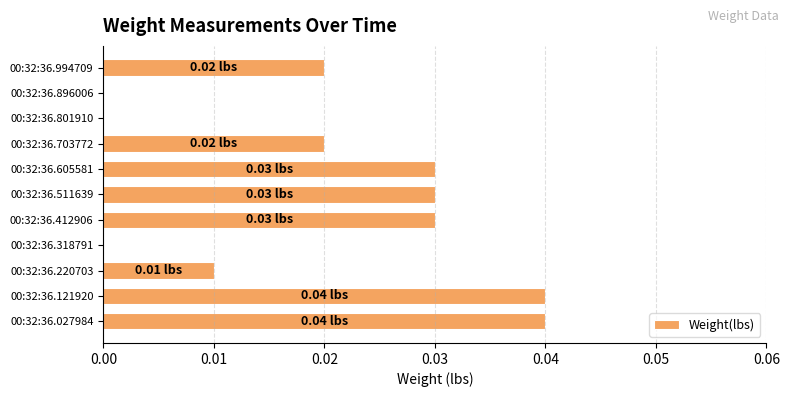

Which has a higher value, 00:32:36.412906 or 00:32:36.994709?

00:32:36.412906